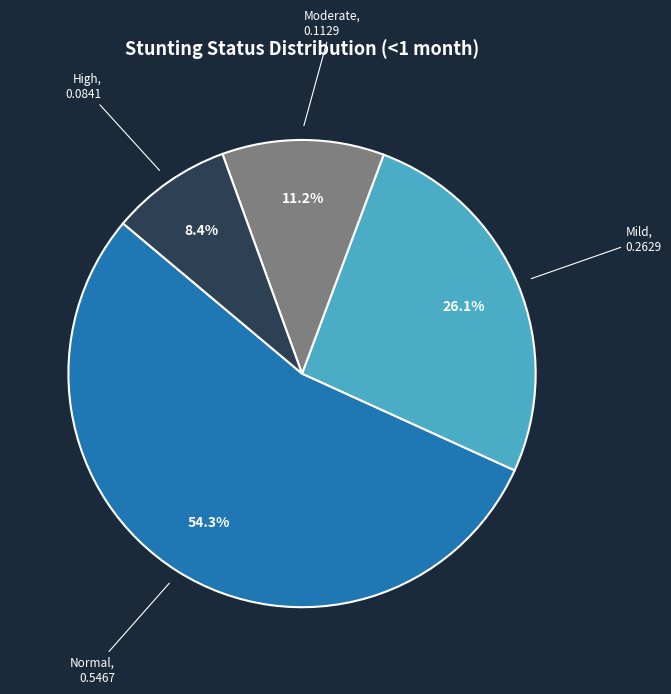

Rank the categories by value from highest to lowest.

Normal (HAZ-score > -1), Mild (HAZ-score between -2 and -1), Moderate (HAZ-score between -3 and -2), High (HAZ-score between < -3)